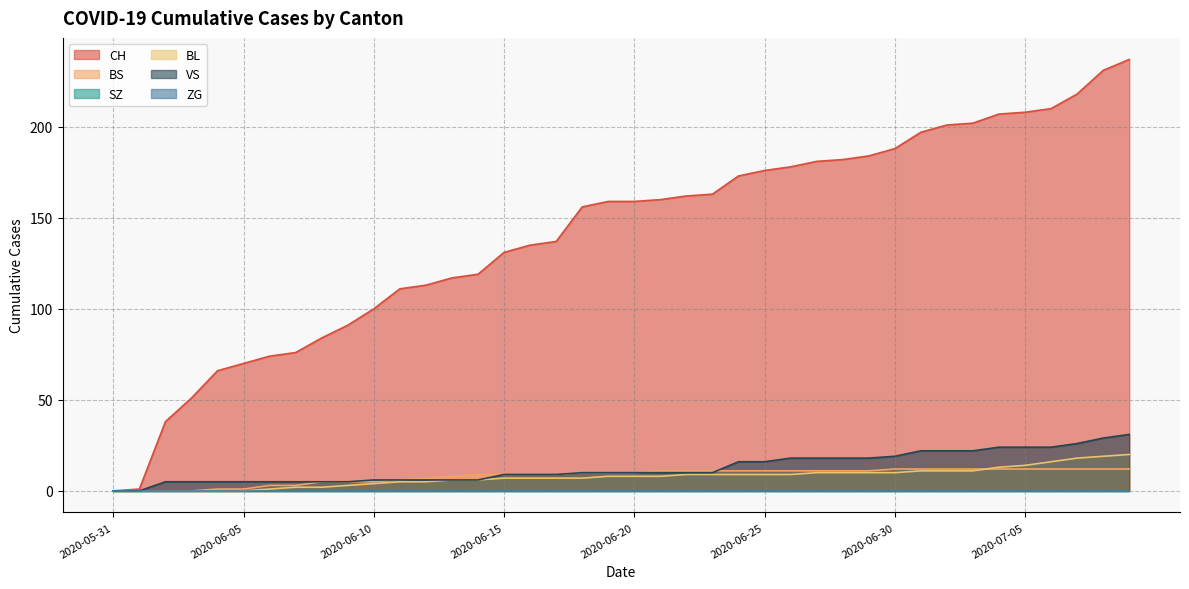

Does the chart display data point markers on the line(s)?

No